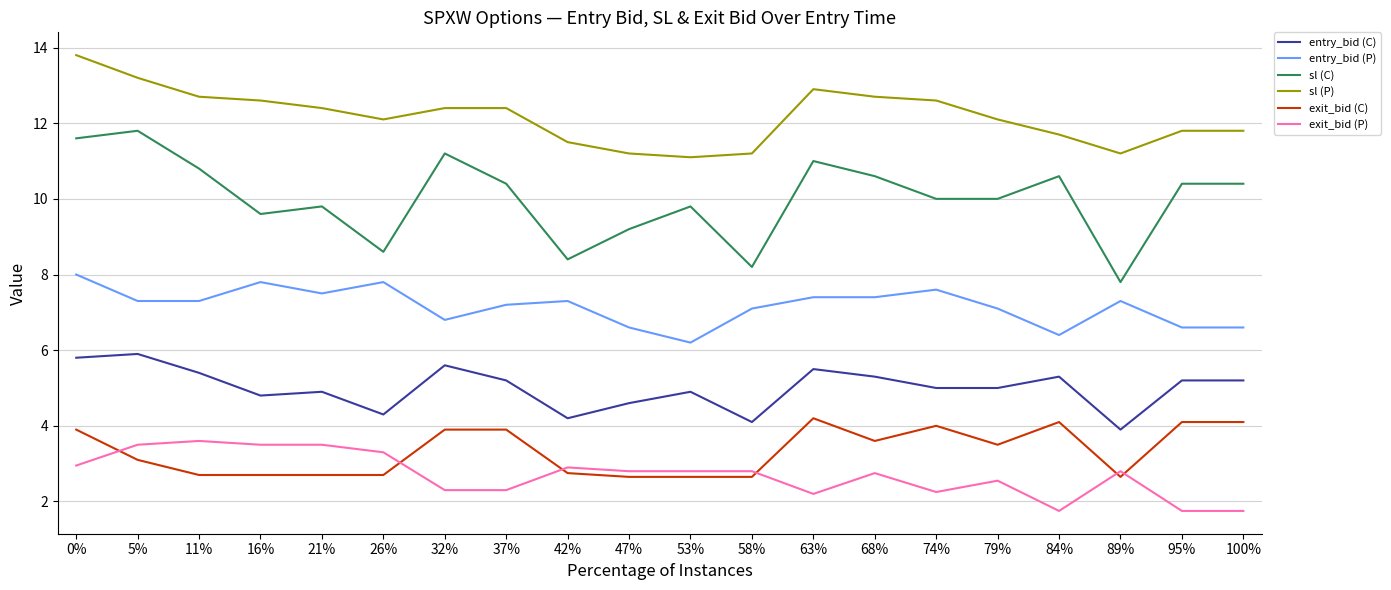

At 95%, list the series in order from smallest to largest.

exit_bid (P), exit_bid (C), entry_bid (C), entry_bid (P), sl (C), sl (P)